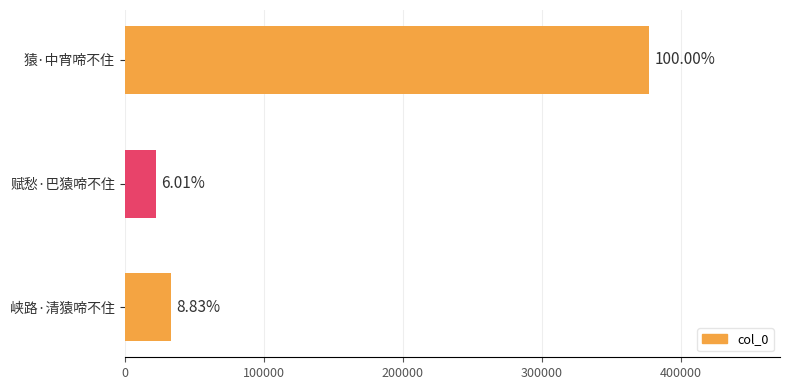

Does the chart contain stacked bars?

No